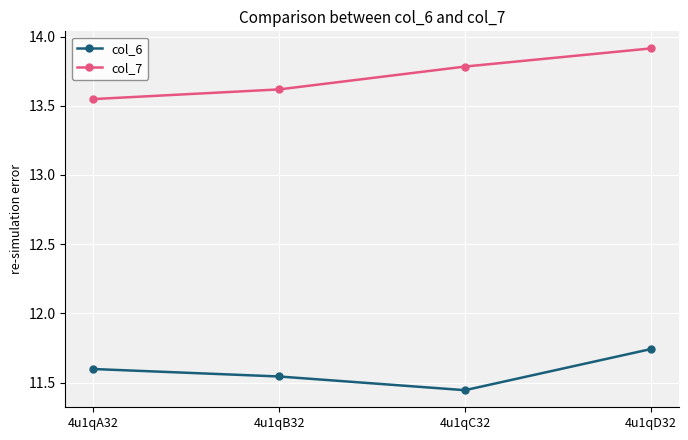

Where is col_7 nearest to the value 13?

4u1qA32